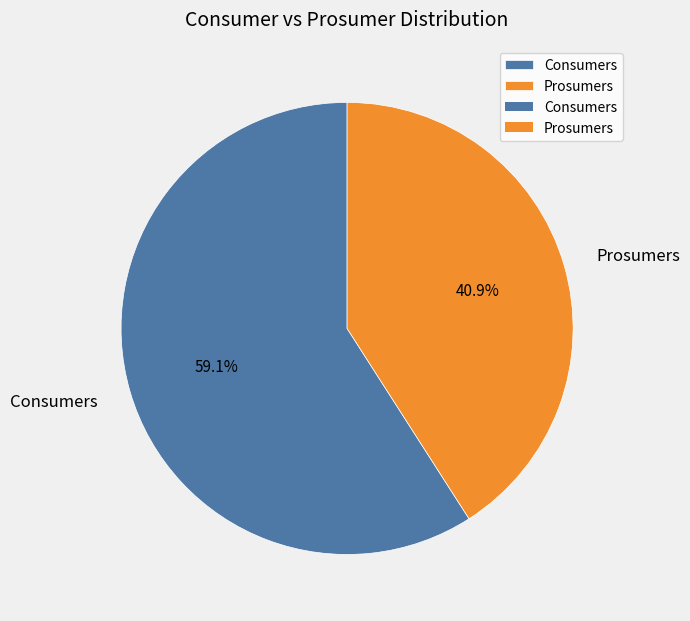

Approximately how many times larger is the value at Prosumers compared to Consumers?

0.7